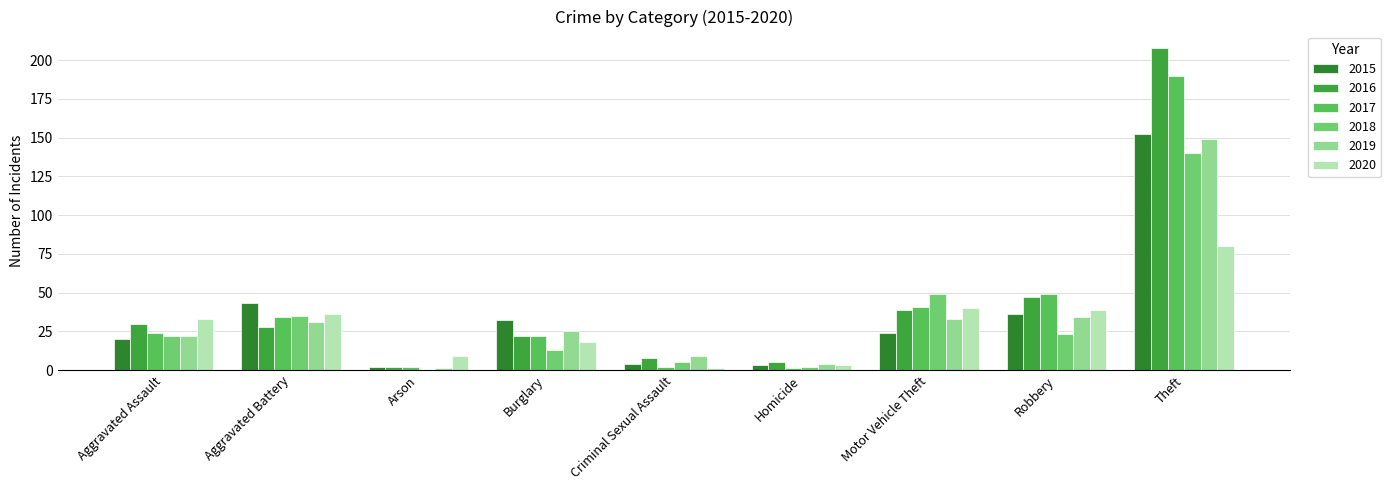

Where is 2016 nearest to the value 105?

Robbery